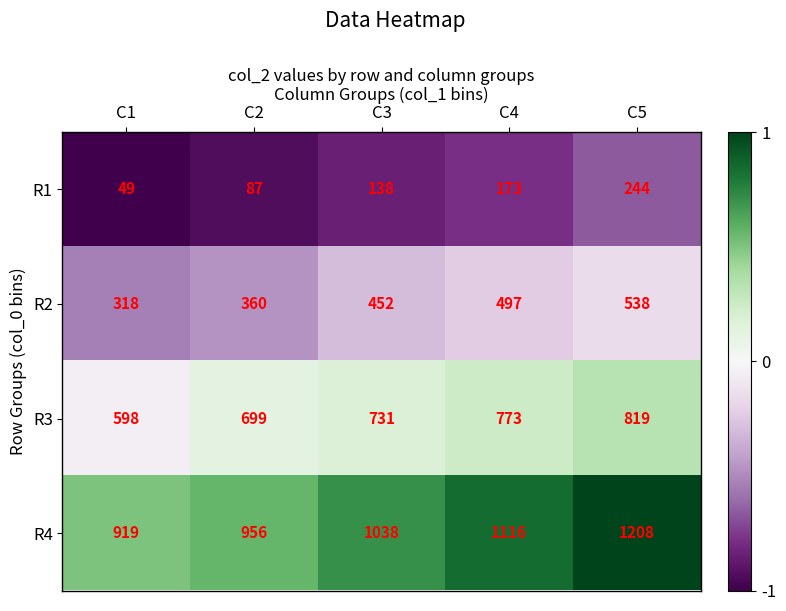

What is the minimum value shown in the chart?

49